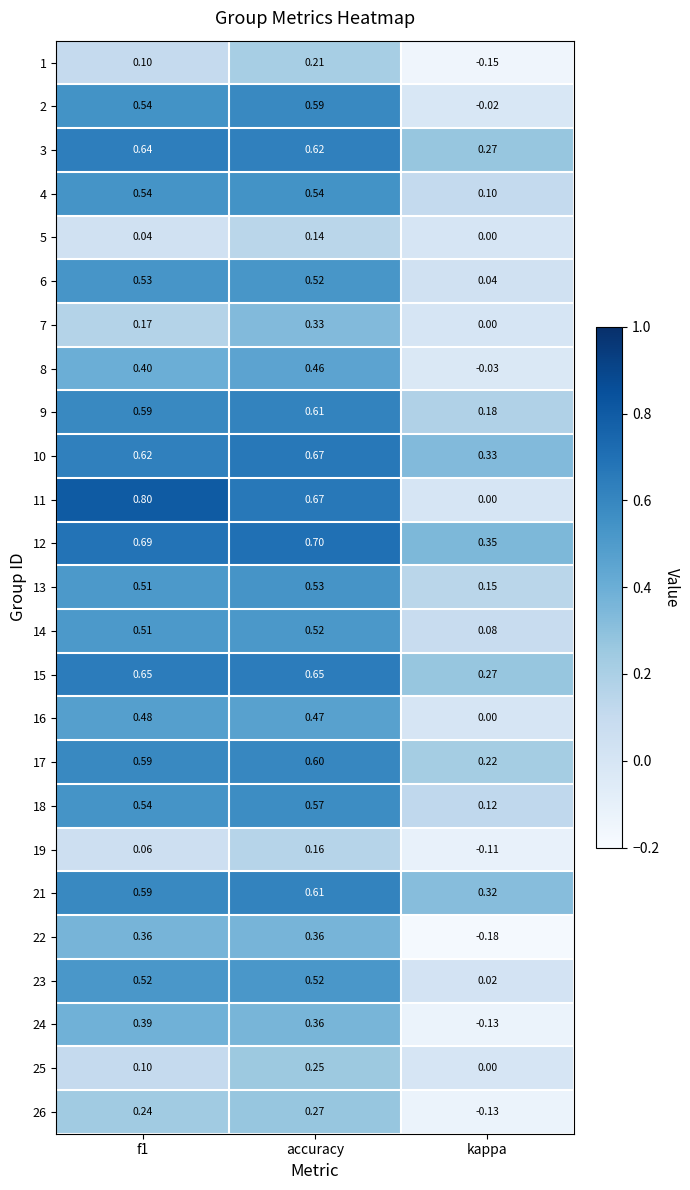

What is the spread (max minus min) of values at accuracy?

0.6